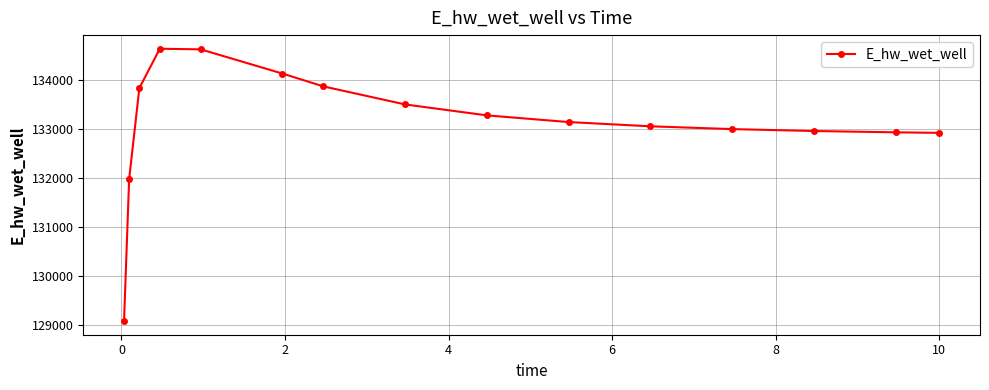

Does the chart display data point markers on the line(s)?

Yes